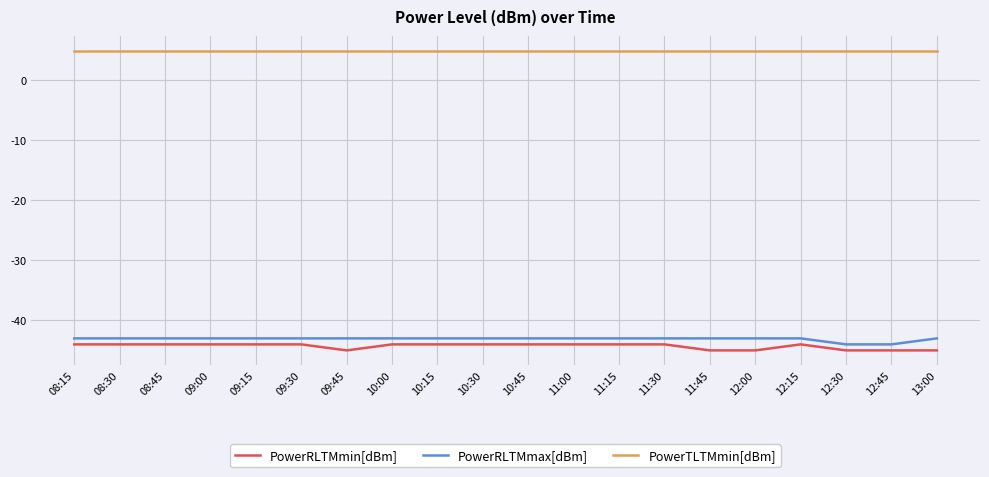

What is the maximum value shown in the chart?

4.8